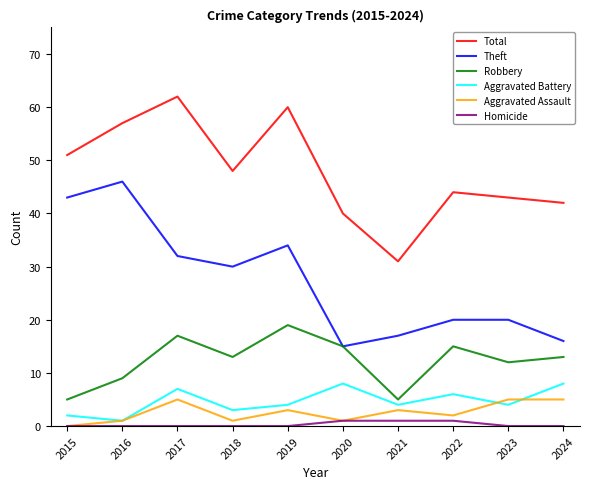

Does the chart have visible grid lines?

No